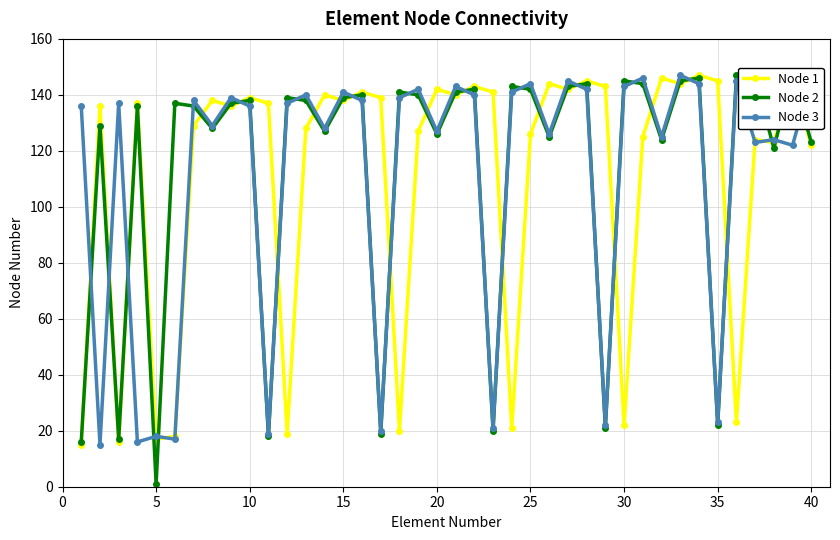

True or false: Node 3 has more than 2 interior local peaks.

True